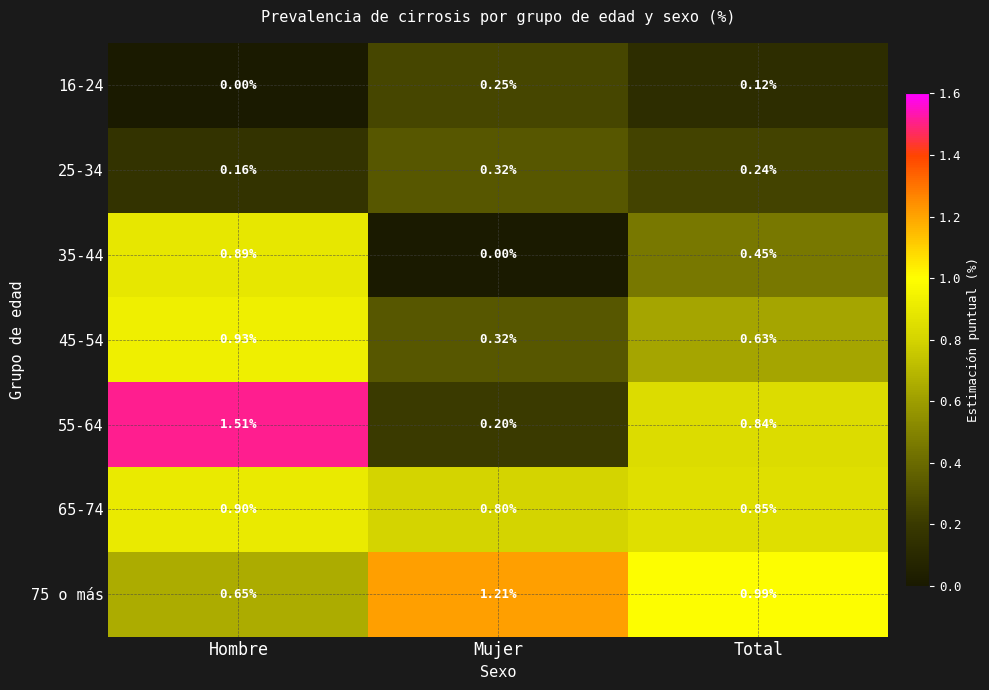

Which series has the largest range (max minus min)?

55-64